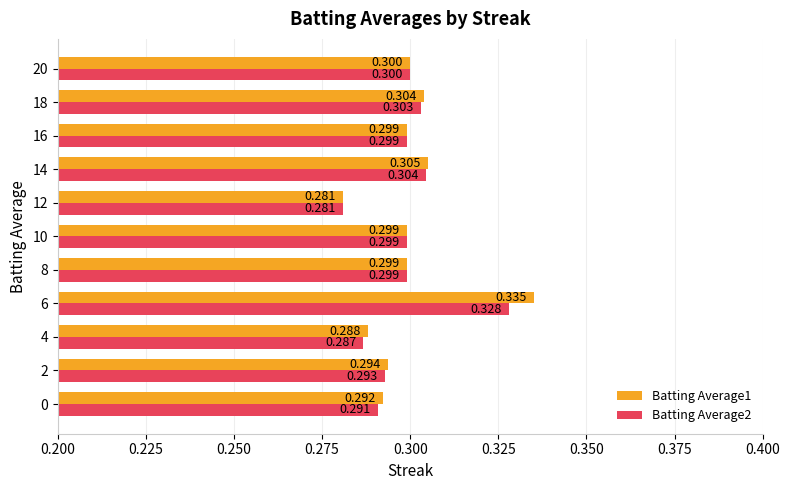

What are all the series names shown in the legend?

Batting Average1, Batting Average2